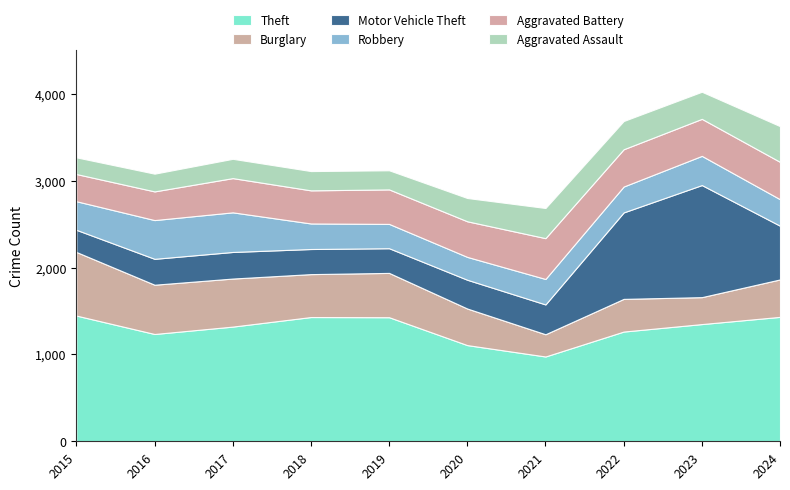

Reading left to right, list all the values displayed in this chart.

Theft: 1447	1235	1320	1430	1428	1107	976	1263	1349	1432
Burglary: 732	567	553	494	510	421	256	376	310	431
Motor Vehicle Theft: 255	298	306	289	284	331	343	995	1290	618
Robbery: 329	446	456	294	280	263	293	298	336	305
Aggravated Battery: 313	330	394	381	397	410	470	429	426	430
Aggravated Assault: 192	204	222	222	220	268	347	325	312	411